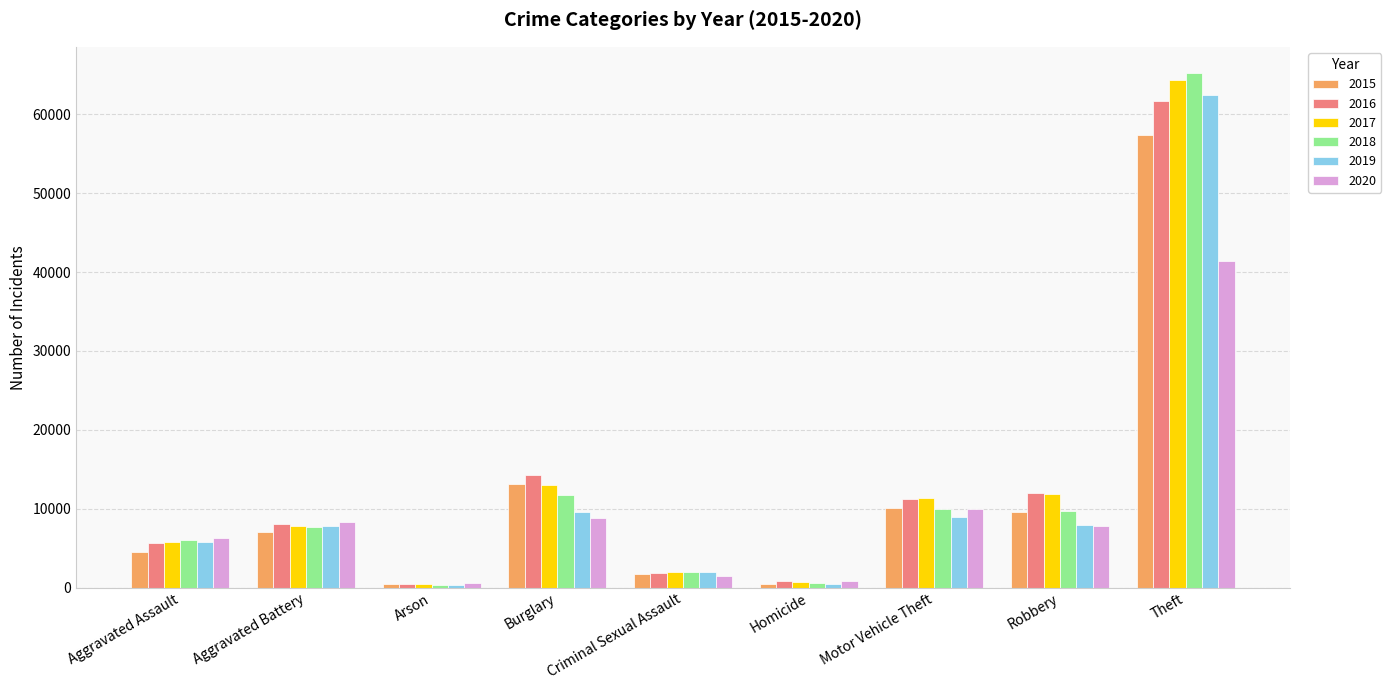

What is the lowest value of the 2018 series?

373